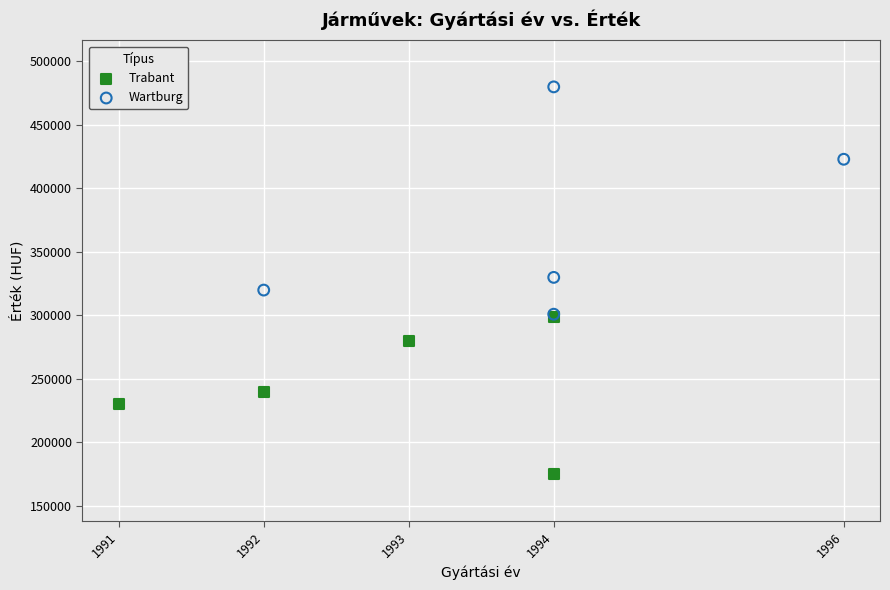

Which series contains the lowest Y value?

Trabant